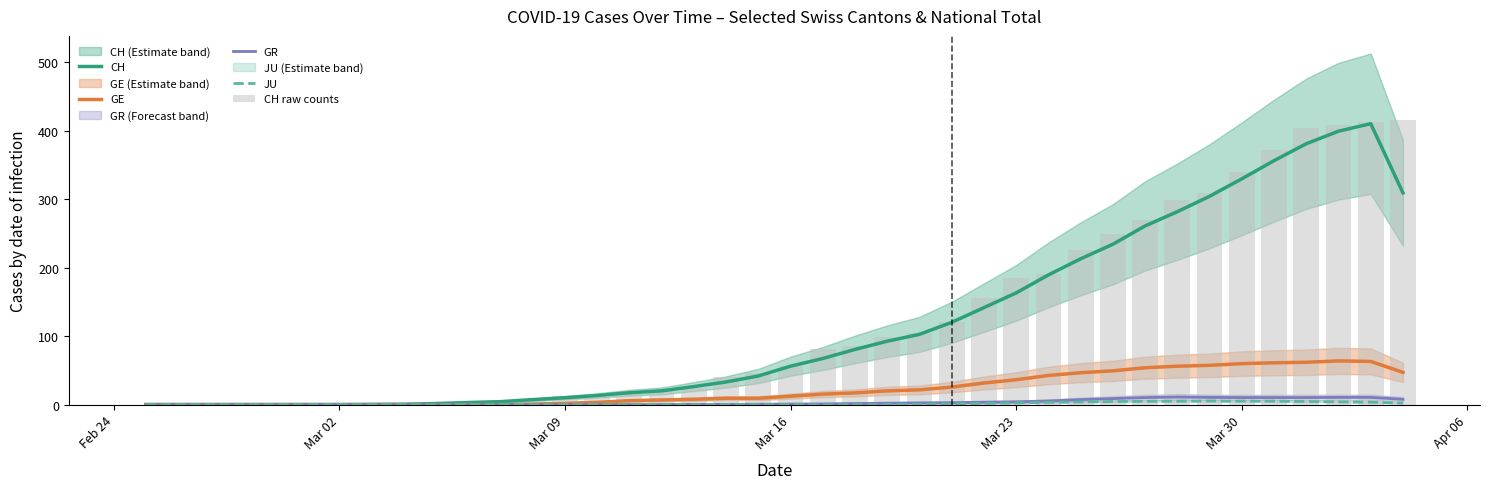

What is the difference between the second highest and minimum values in the CH series?

399.0